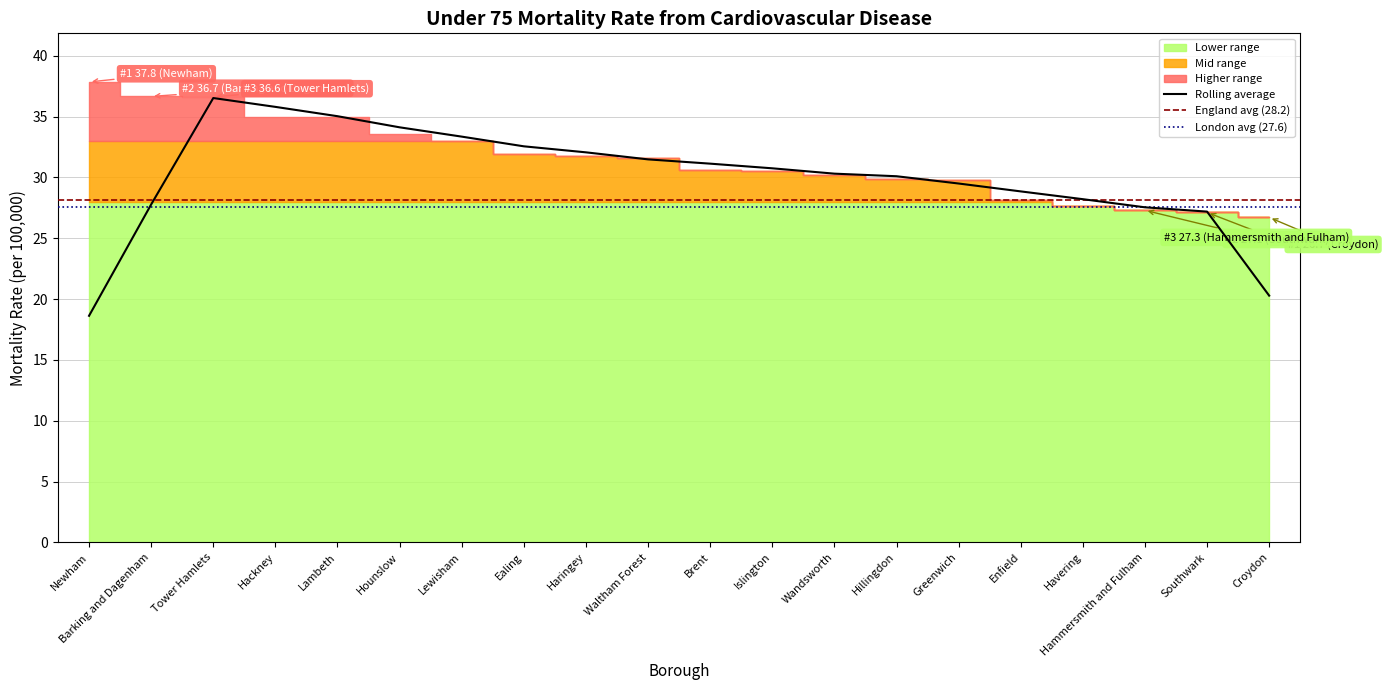

What is the difference between the values at Southwark and Ealing?

4.8